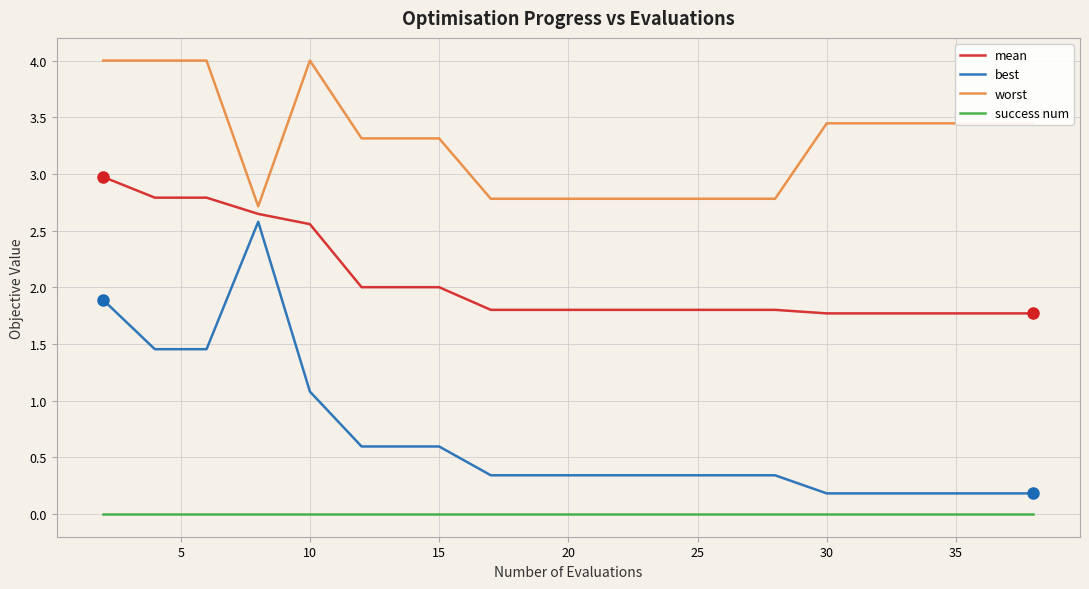

True or false: mean and best intersect in this chart.

False